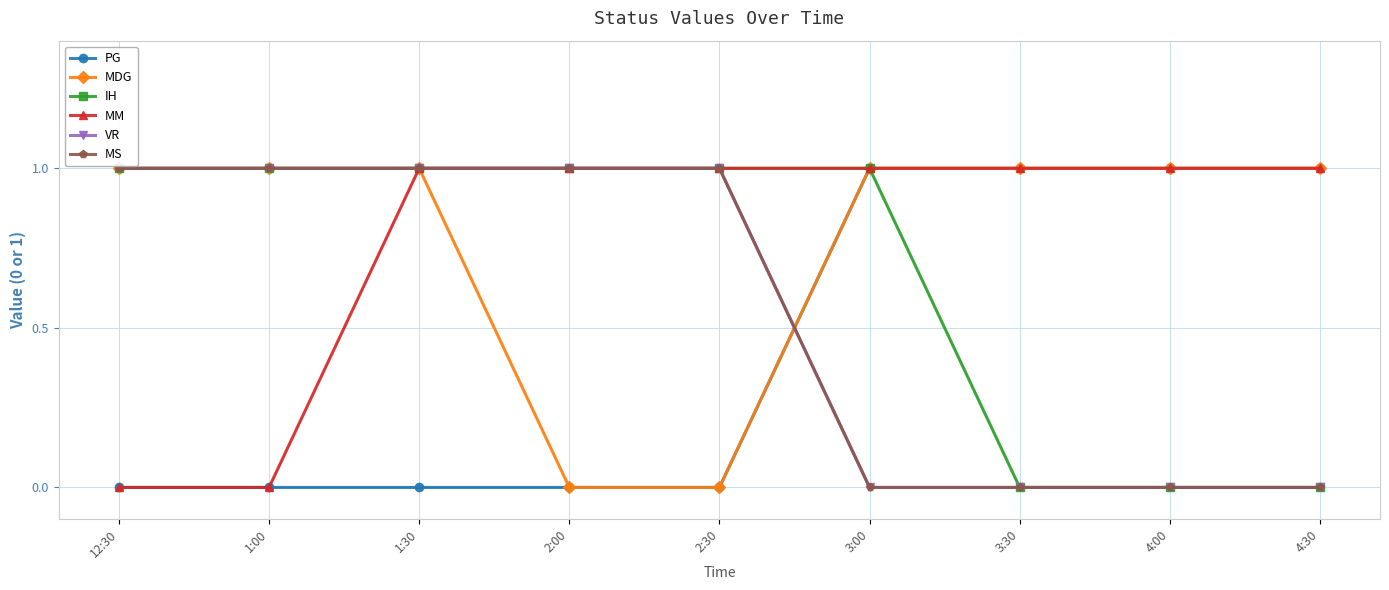

Does the chart have visible grid lines?

Yes